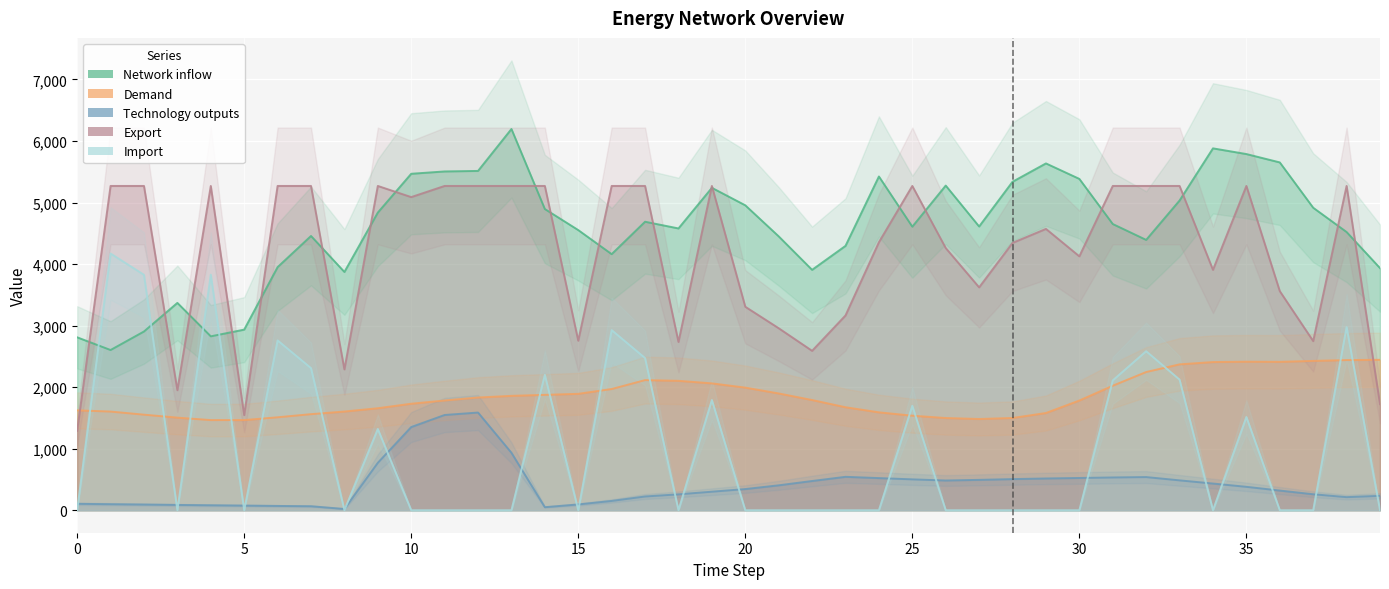

Read the Export value at 23.

3165.2